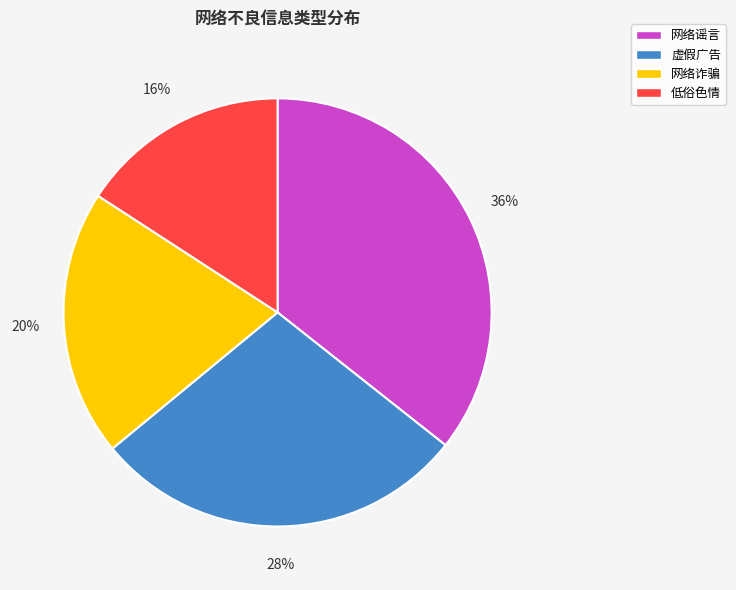

Is there a majority slice in this chart?

No